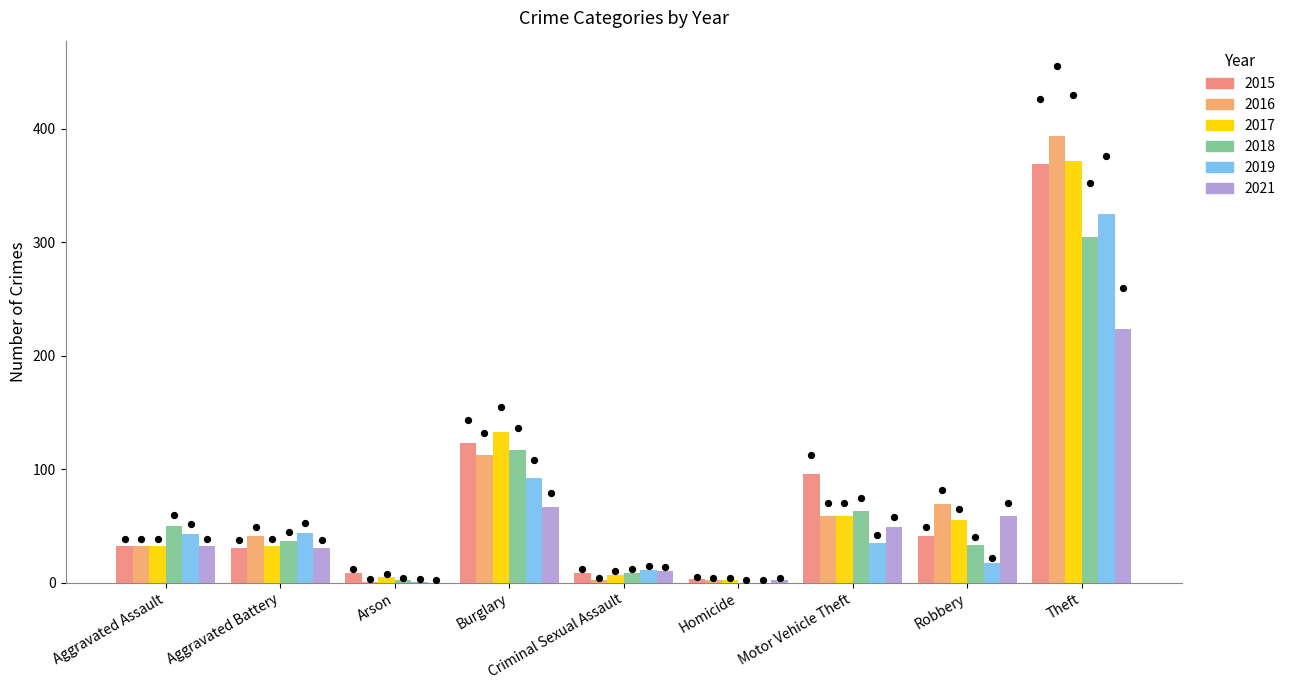

What is the total value across all series at Homicide?

9